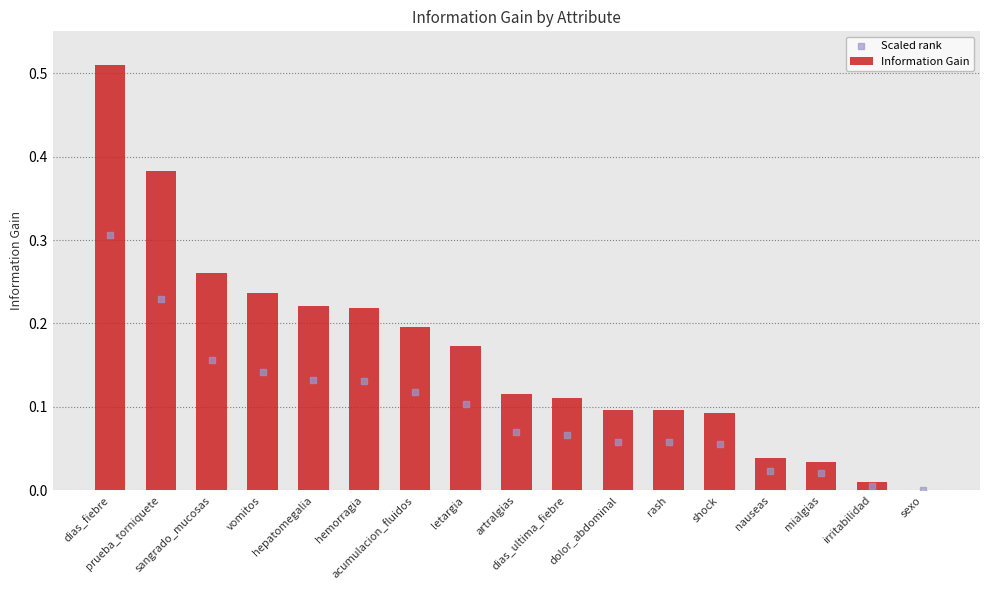

At which category is the sum across all series the highest?

dias_fiebre